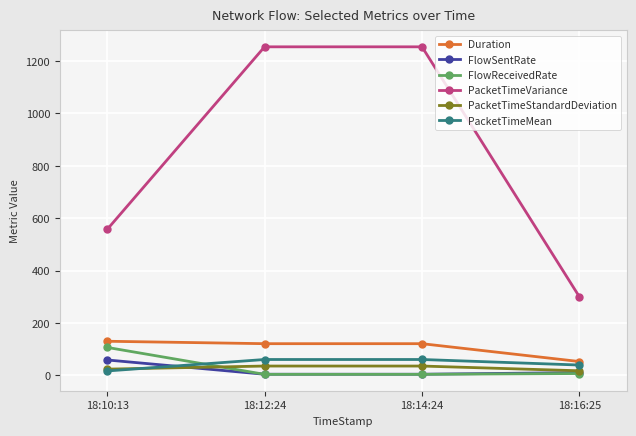

True or false: PacketTimeStandardDeviation and Duration cross at least once.

False